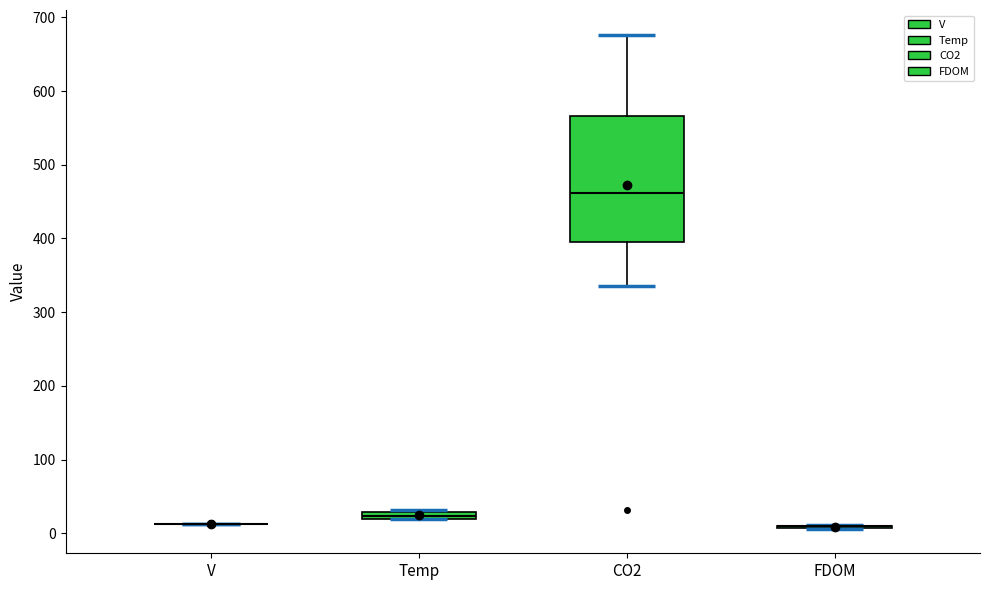

Where is the upper edge of the box for CO2 on the y-axis? The values are not printed on the chart, so give them approximately, as read against the axis.

570